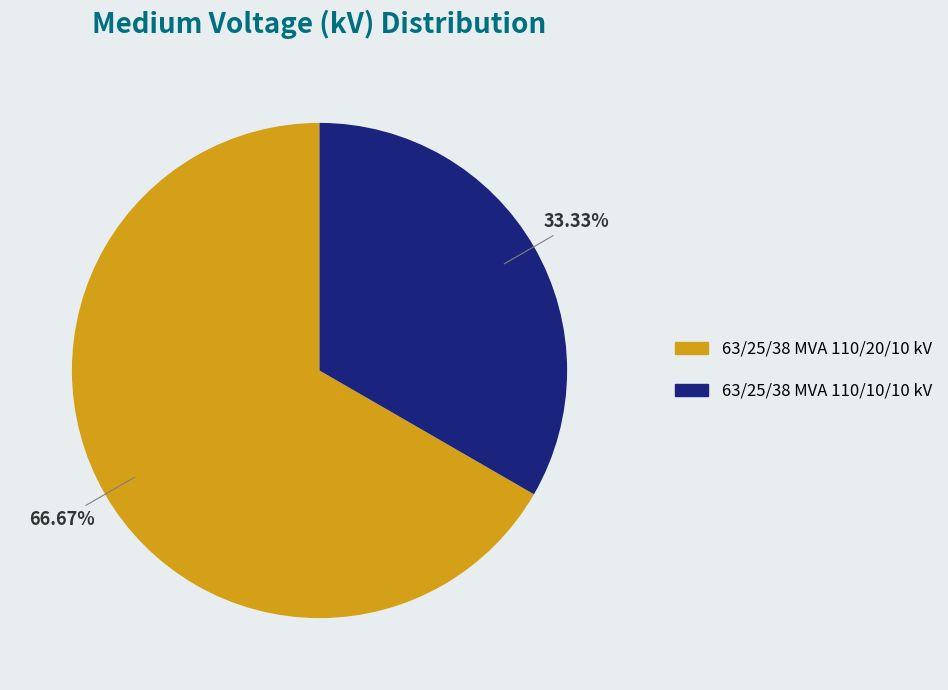

Combined, what portion of the pie is 63/25/38 MVA 110/20/10 kV and 63/25/38 MVA 110/10/10 kV?

100.0%